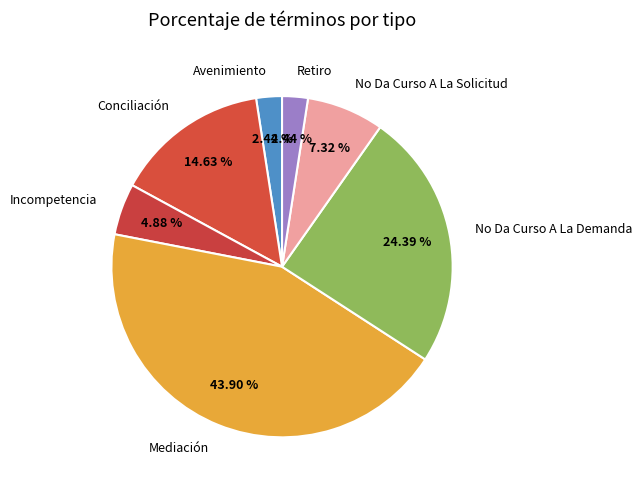

The No Da Curso A La Demanda slice represents 30% of the pie. True or false?

False